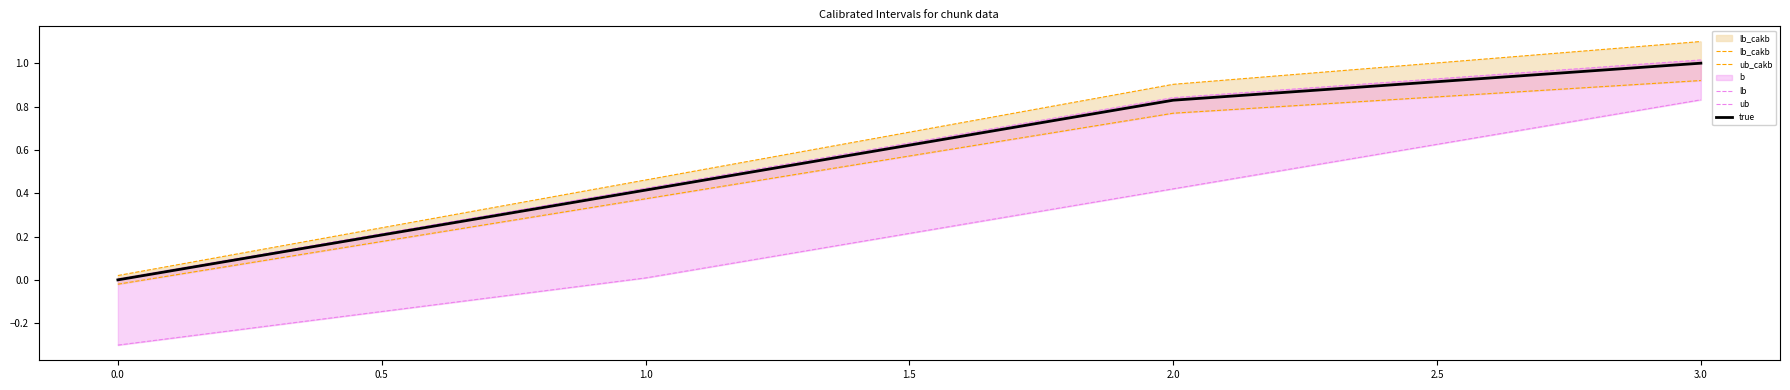

True or false: lb_cakb and true cross at least once.

False